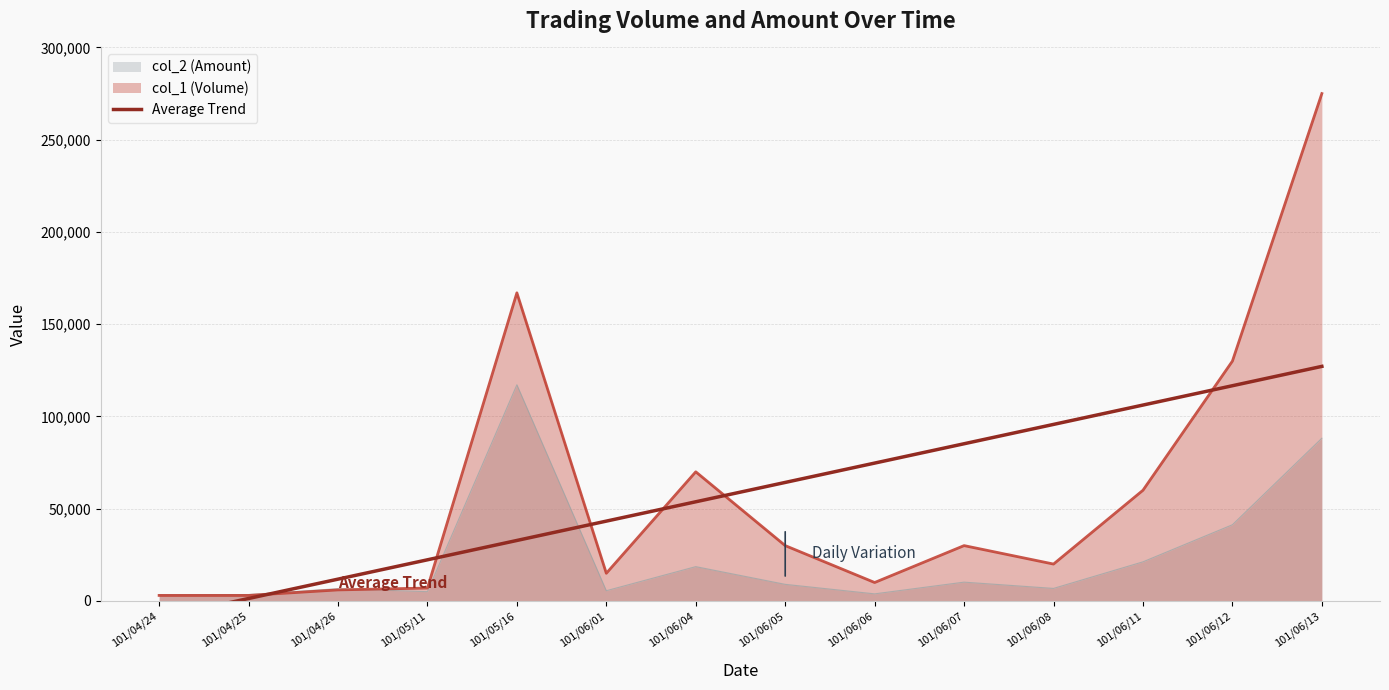

Count the number of values greater than 64241.

7